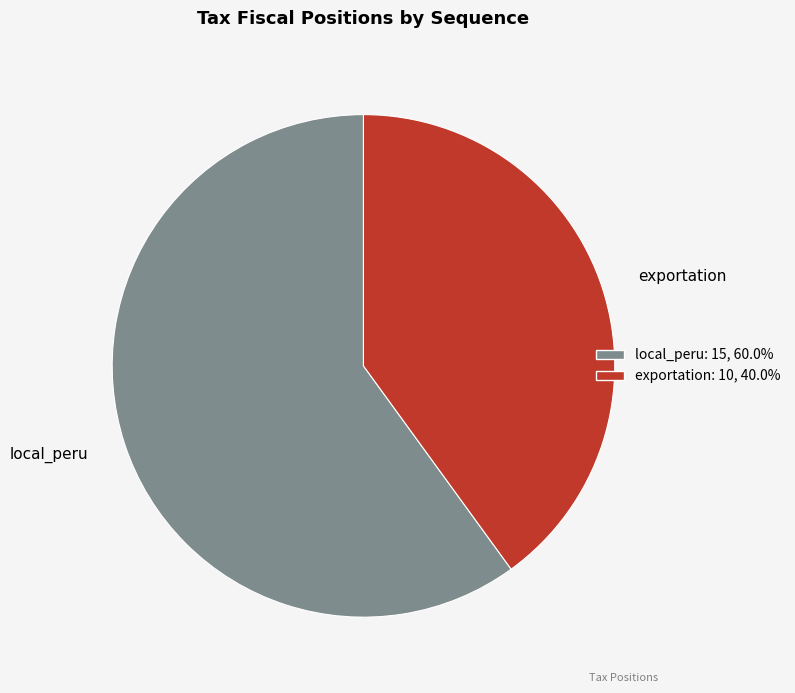

Is the sum of exportation and local_peru greater than half?

Yes